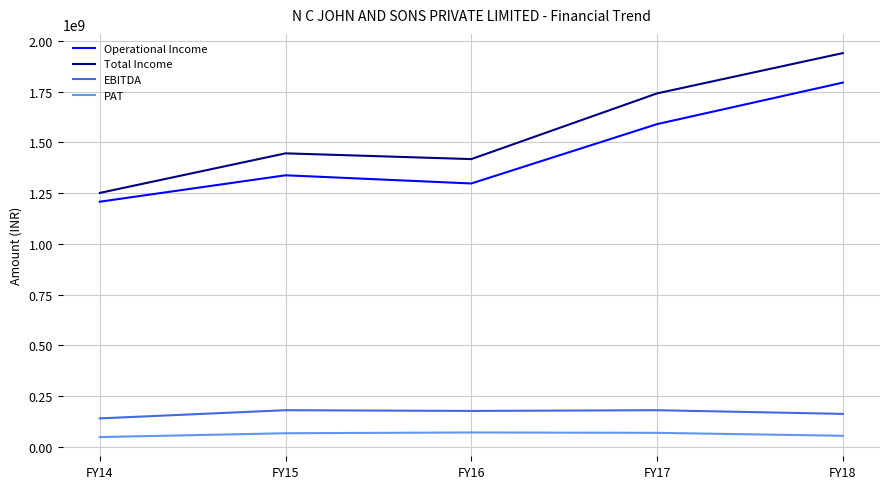

True or false: Total Income and PAT intersect in this chart.

False